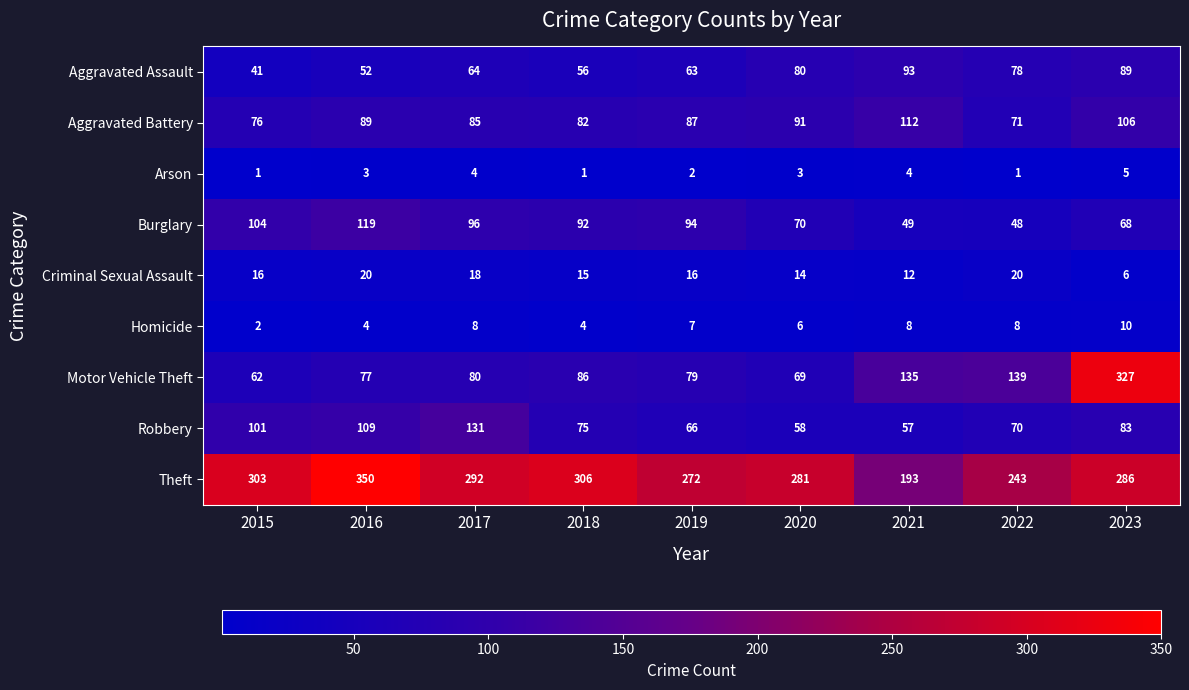

Where is Burglary nearest to the value 83?

2018